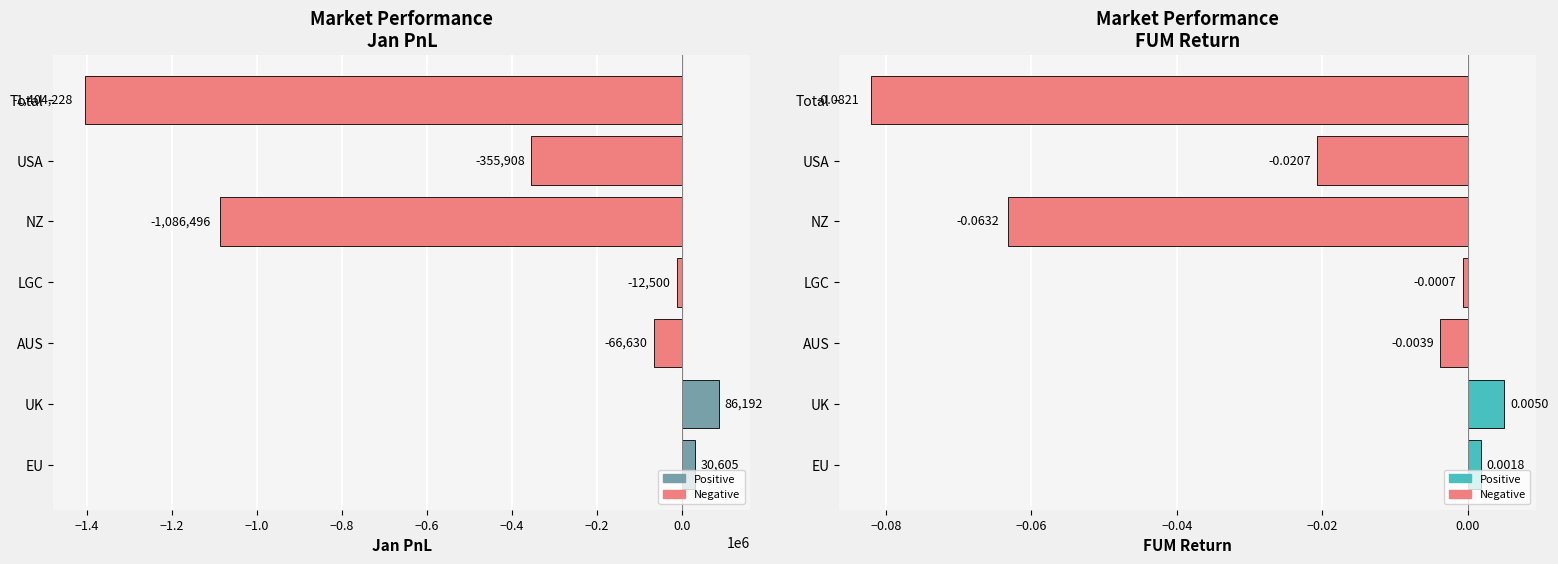

List the series in order of their overall mean, lowest first.

Jan PnL, FUM Return